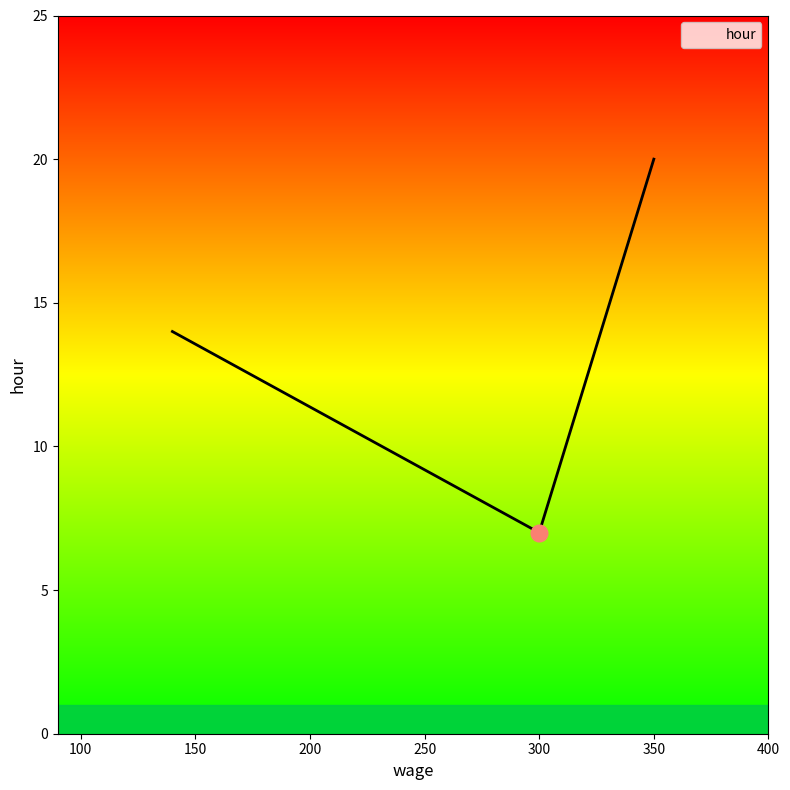

What is the maximum value shown in the chart?

20